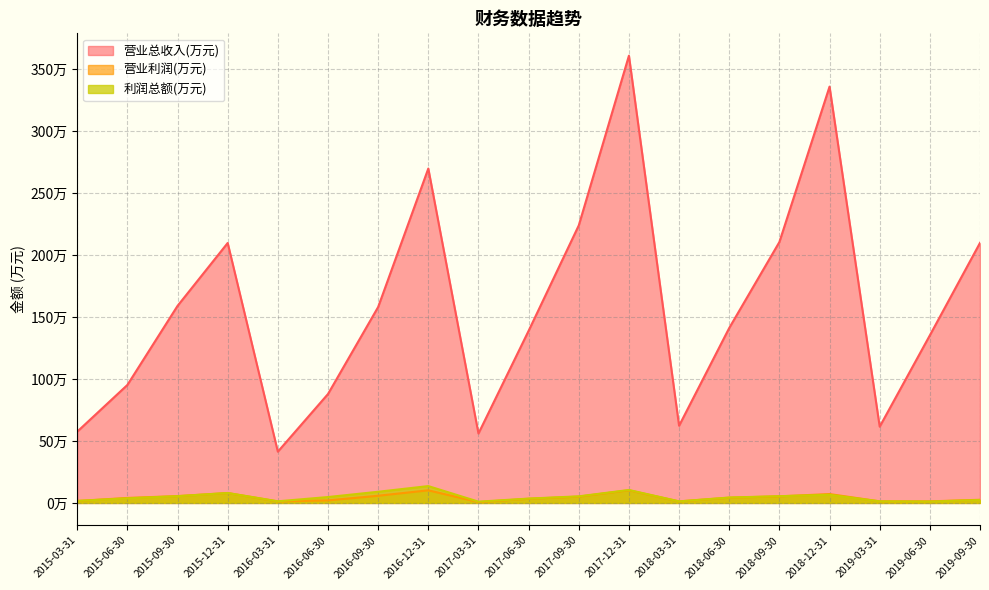

What is the maximum value for 利润总额(万元)?

13.6